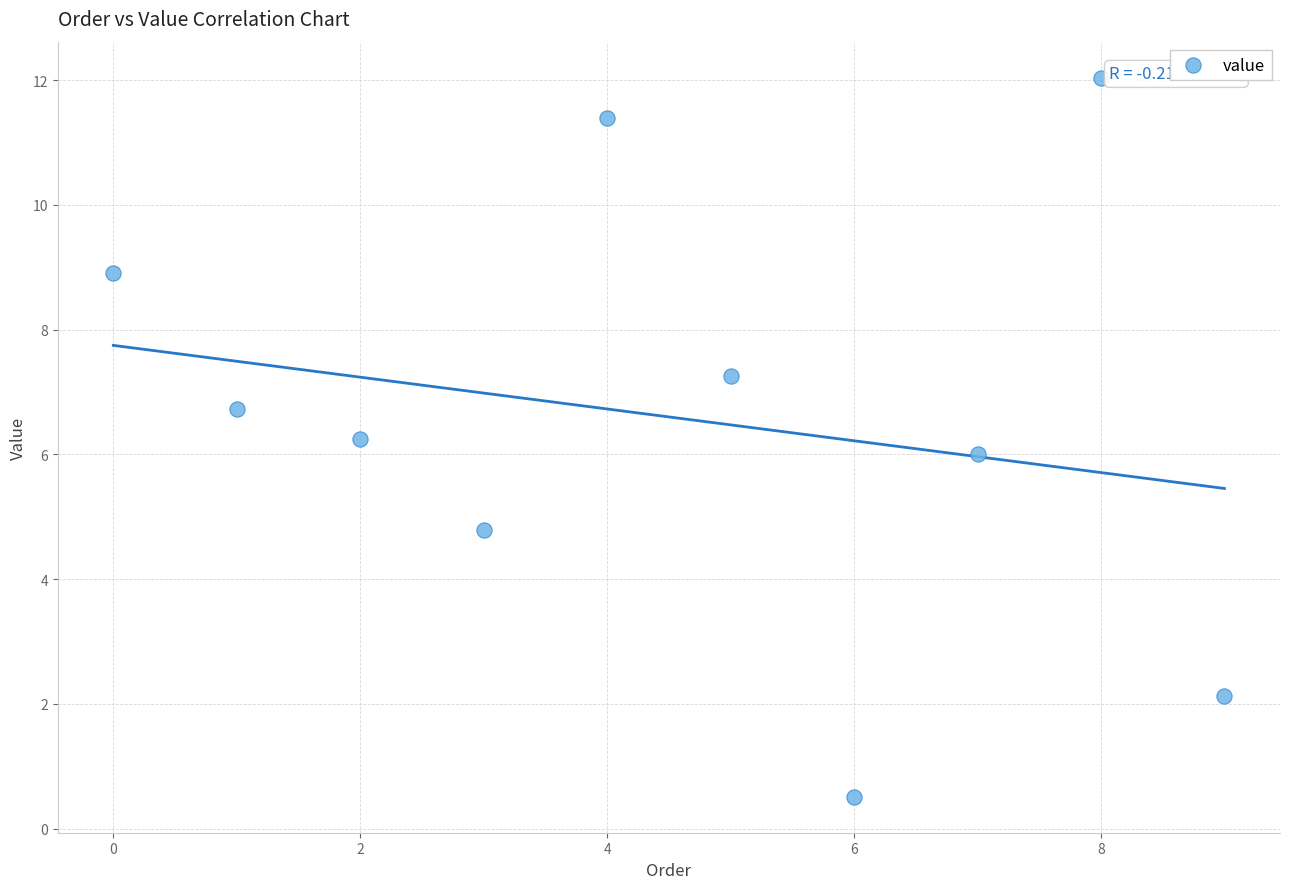

What is the range of Y values (max minus min)?

11.5